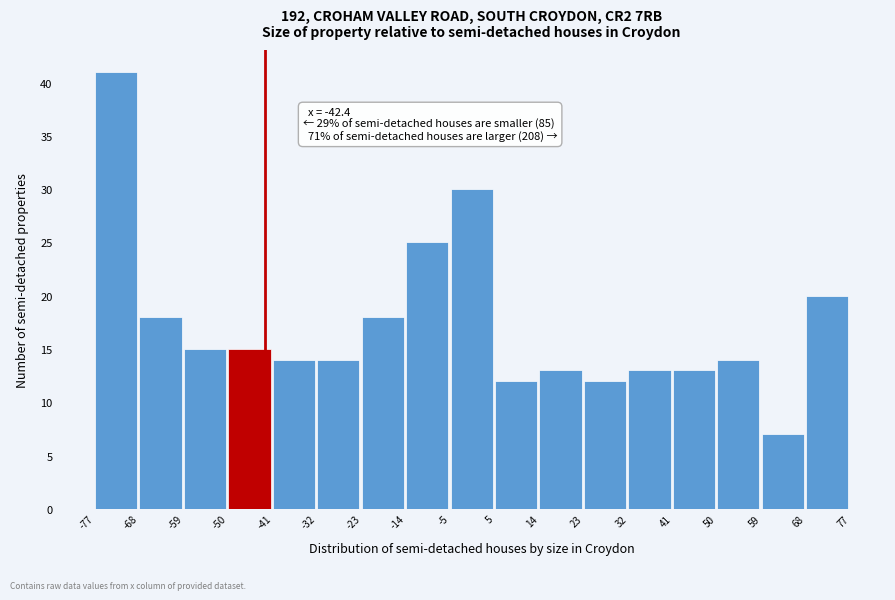

Over which range of the x-axis is the bar tallest?

-77 to -68